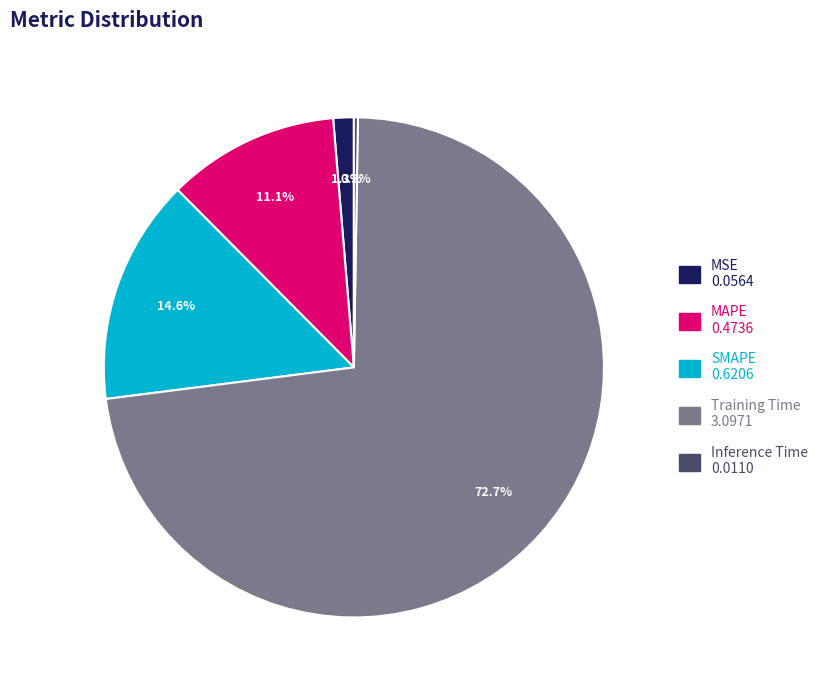

Which category has the biggest portion of the pie?

Training Time